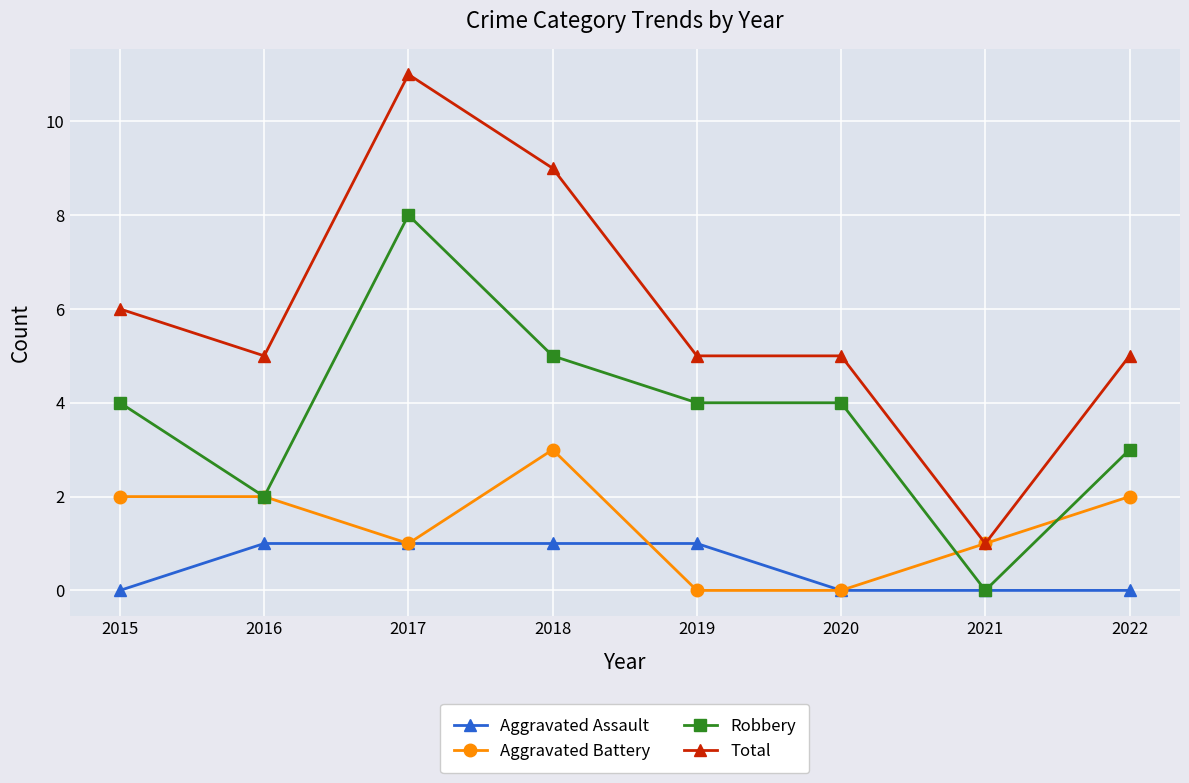

What is the spread (max minus min) of values at 2017?

10